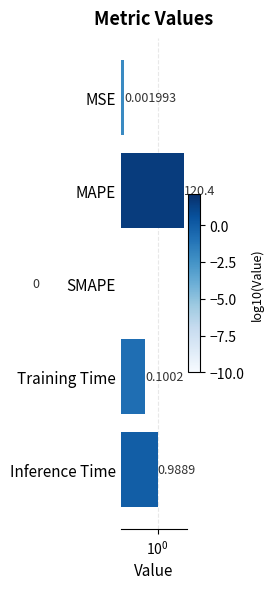

The chart shows a value of 0.0 at SMAPE. True or false?

True